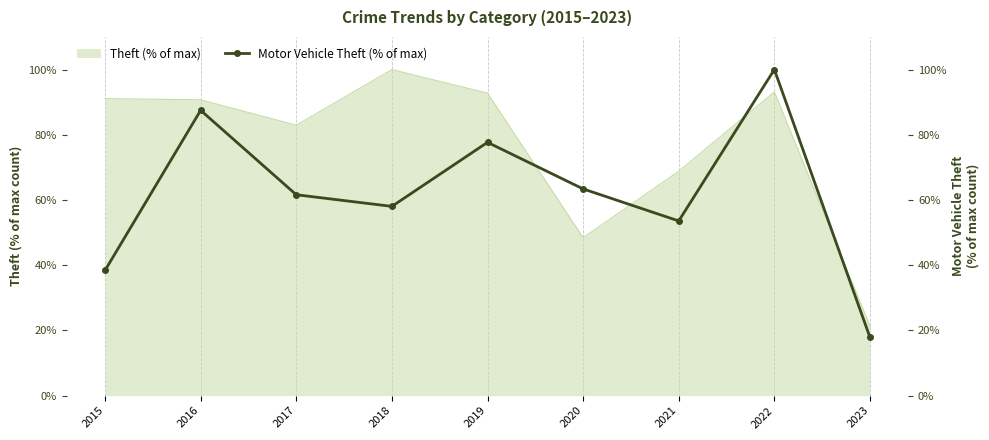

How many points are higher than both their immediate neighbors (excluding endpoints)?

3